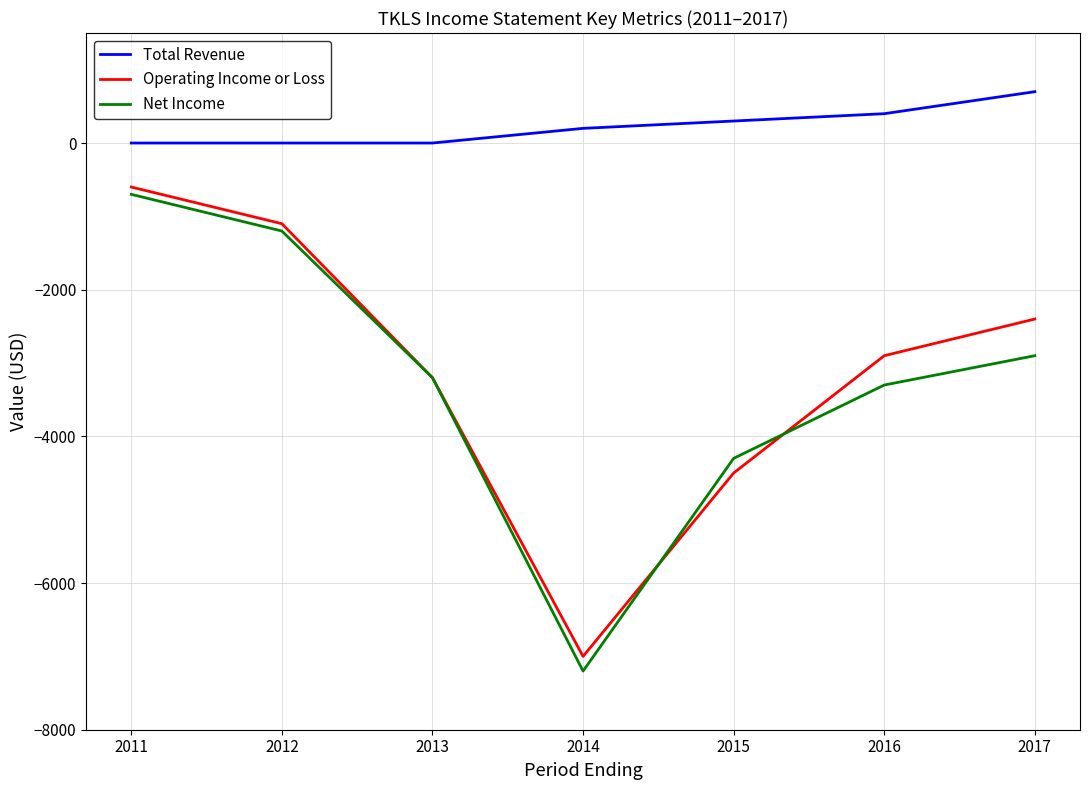

Is the value of Net Income at 2011 greater than the value of Total Revenue at 2014?

No